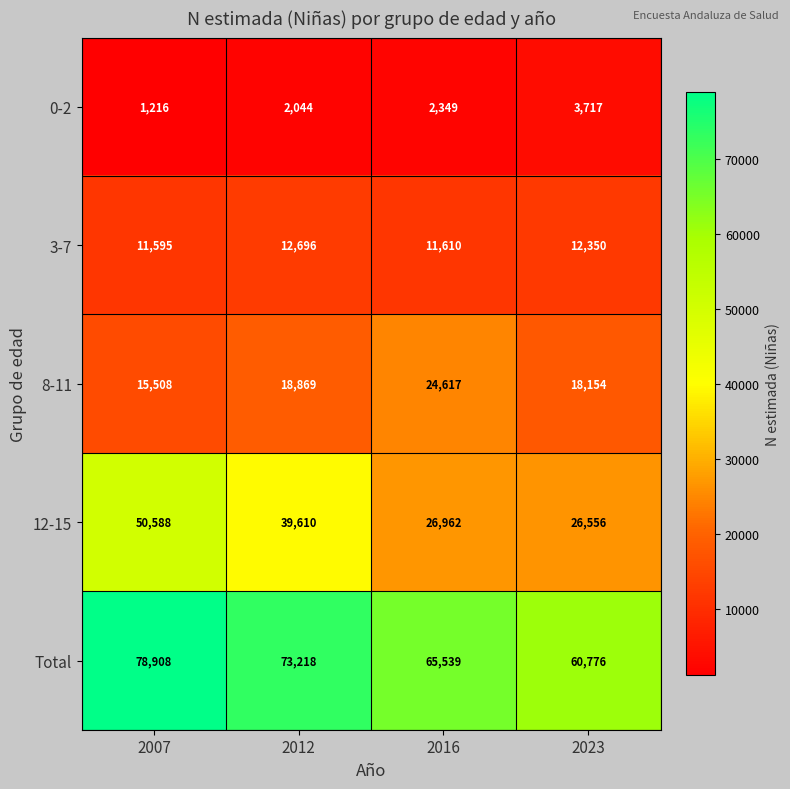

Which series has the largest range (max minus min)?

12-15